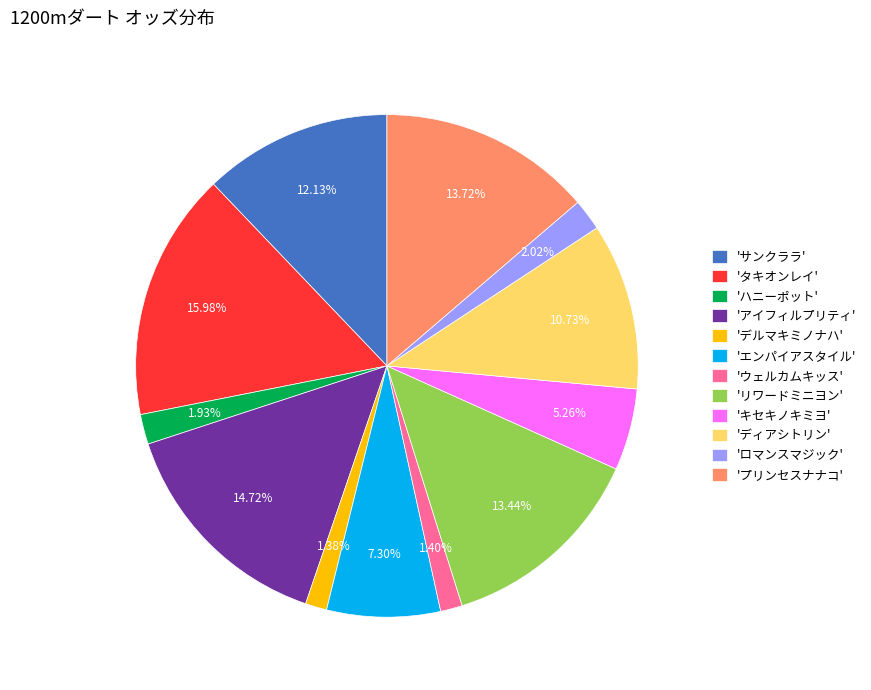

Is the sum of 'タキオンレイ' and 'エンパイアスタイル' greater than half?

No